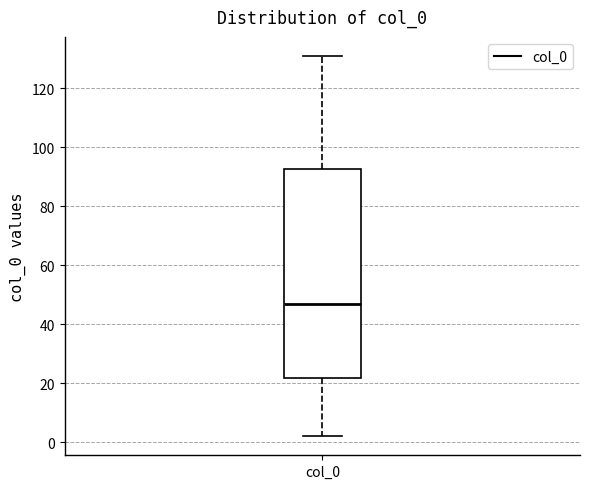

Transcribe this box plot: give where the median line is, the range the box spans, and where the two whiskers end, as read against the y-axis. The values are not printed on the chart, so give them approximately, as read against the axis.

median 48, box 22 to 92, whiskers 2 to 132